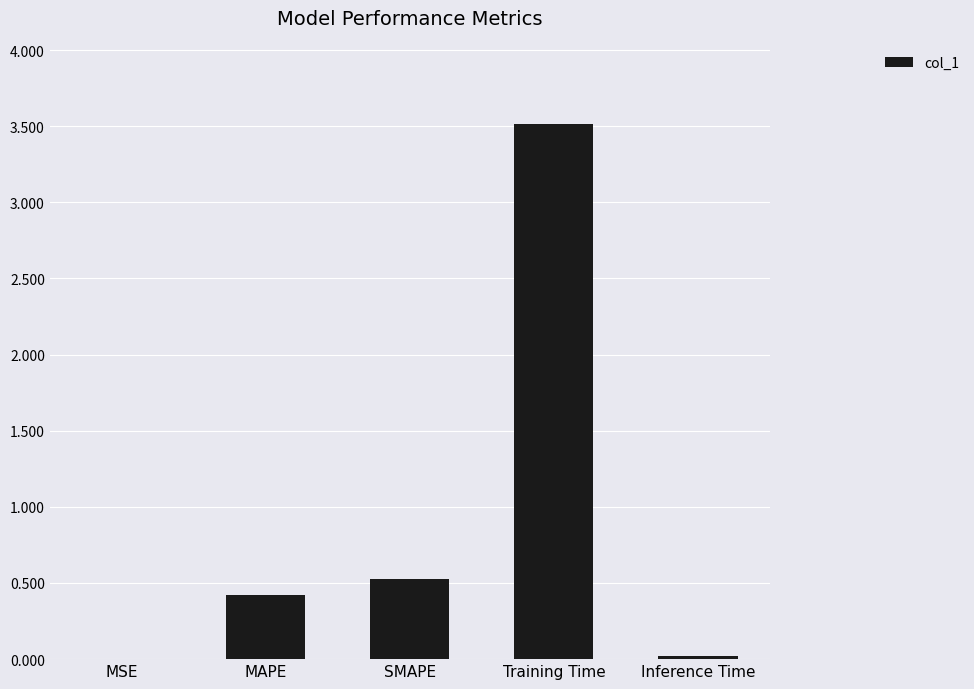

What is the sum of all values?

4.5